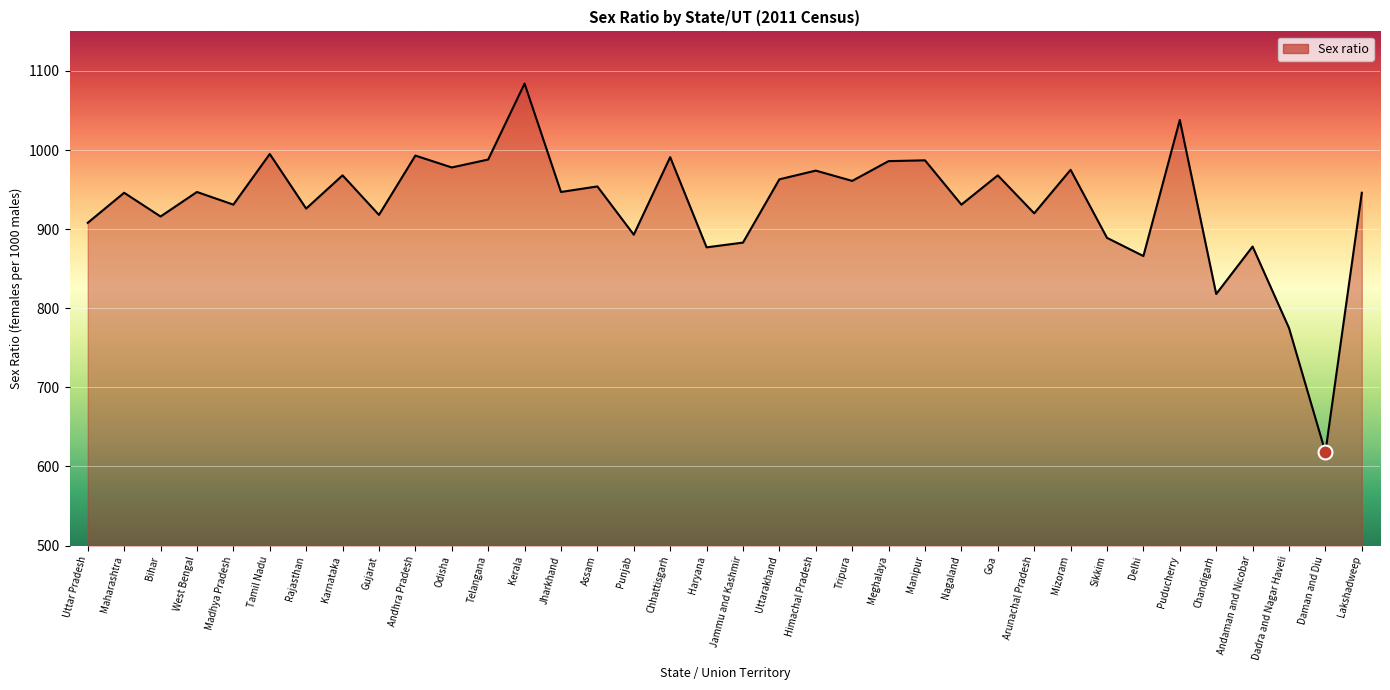

List the labels in order of value, largest first.

Kerala, Puducherry, Tamil Nadu, Andhra Pradesh, Chhattisgarh, Telangana, Manipur, Meghalaya, Odisha, Mizoram, Himachal Pradesh, Karnataka, Goa, Uttarakhand, Tripura, Assam, West Bengal, Jharkhand, Maharashtra, Lakshadweep, Madhya Pradesh, Nagaland, Rajasthan, Arunachal Pradesh, Gujarat, Bihar, Uttar Pradesh, Punjab, Sikkim, Jammu and Kashmir, Andaman and Nicobar, Haryana, Delhi, Chandigarh, Dadra and Nagar Haveli, Daman and Diu